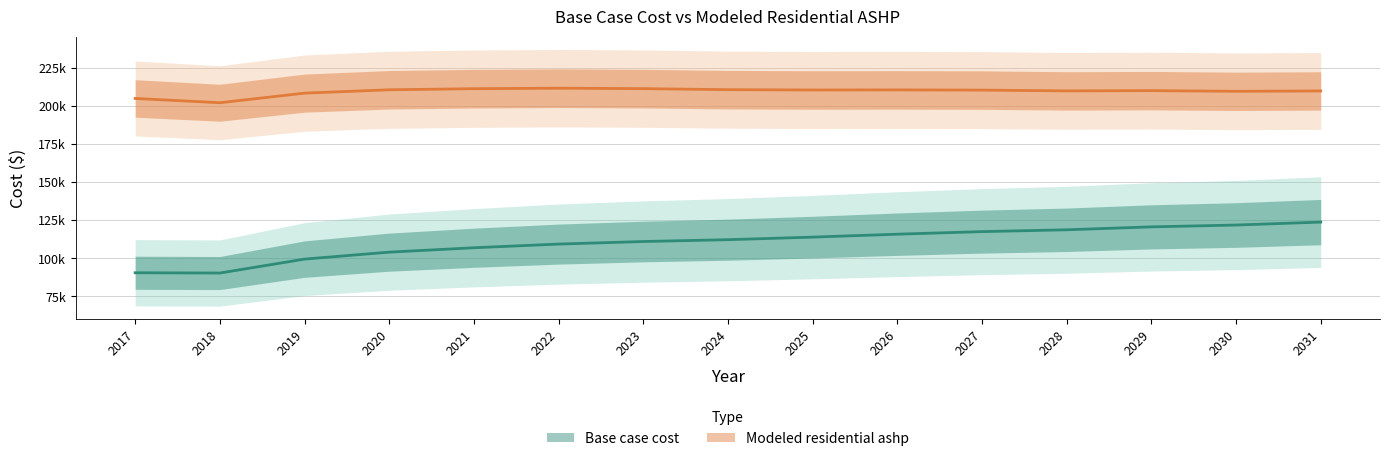

What is the difference between the Modeled residential ashp values at 2017 and 2030?

4675.6